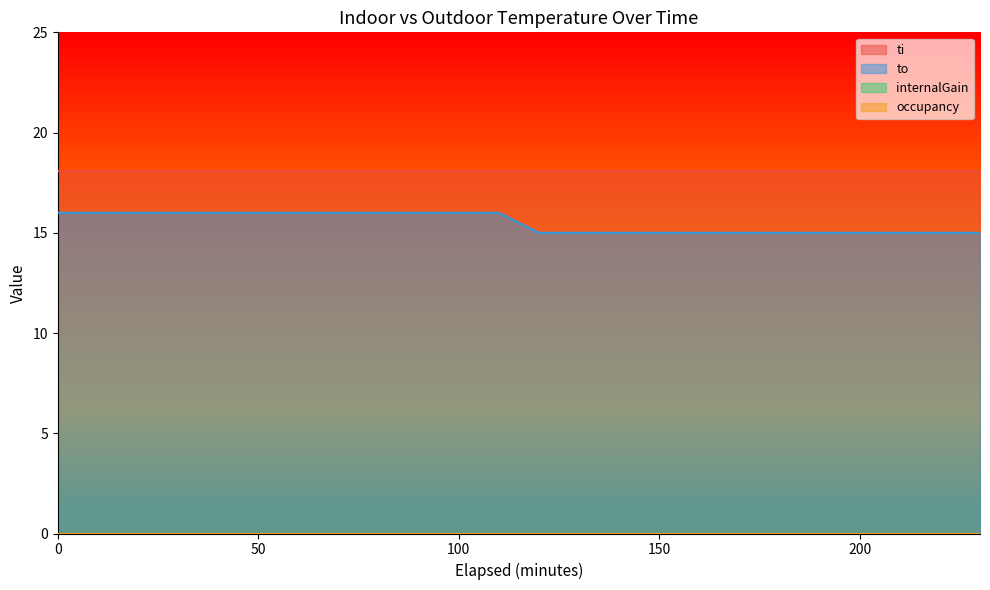

What is the value of the to point at the 3rd from the left?

16.0